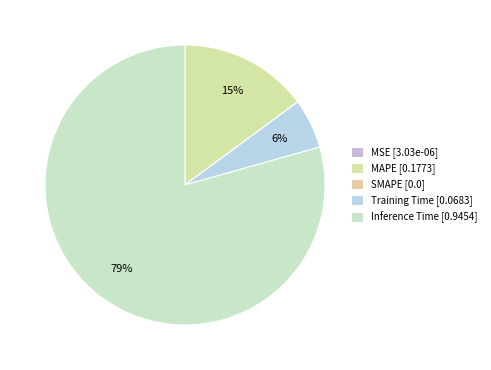

How many segments does this pie chart have?

5